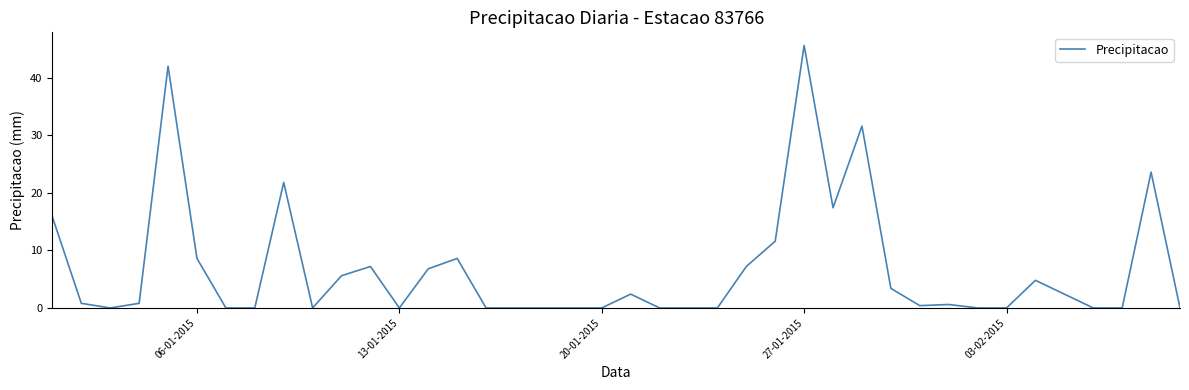

What is the difference between the maximum and minimum values?

45.6